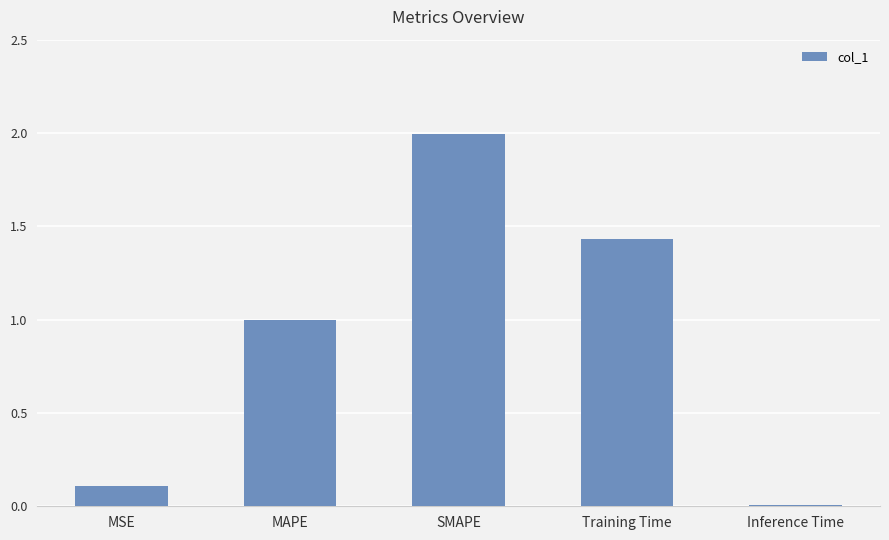

What is the label of the 5th bar from the right?

MSE